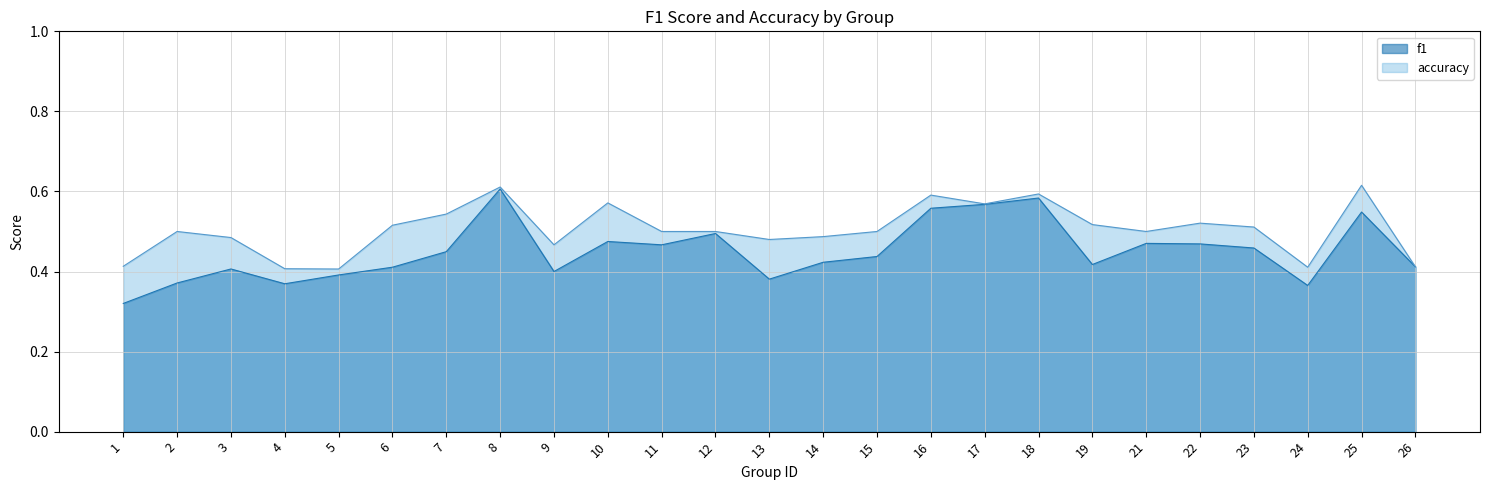

Count the number of categories in the chart.

25